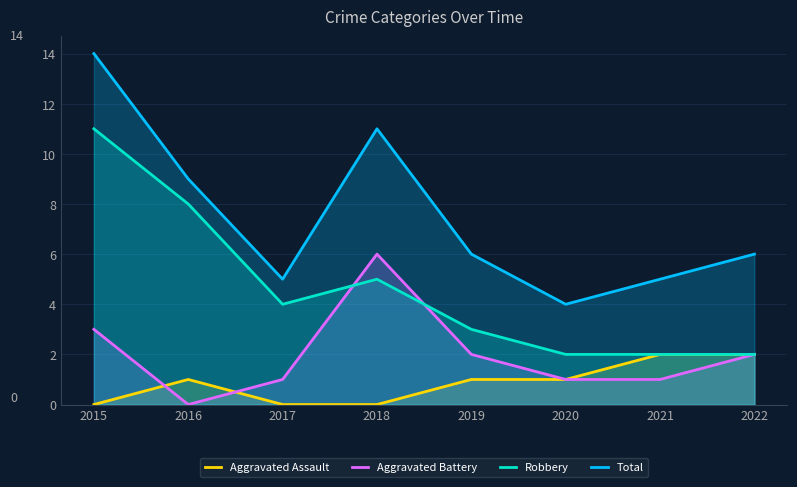

How many values in the Aggravated Battery series are below 2?

4